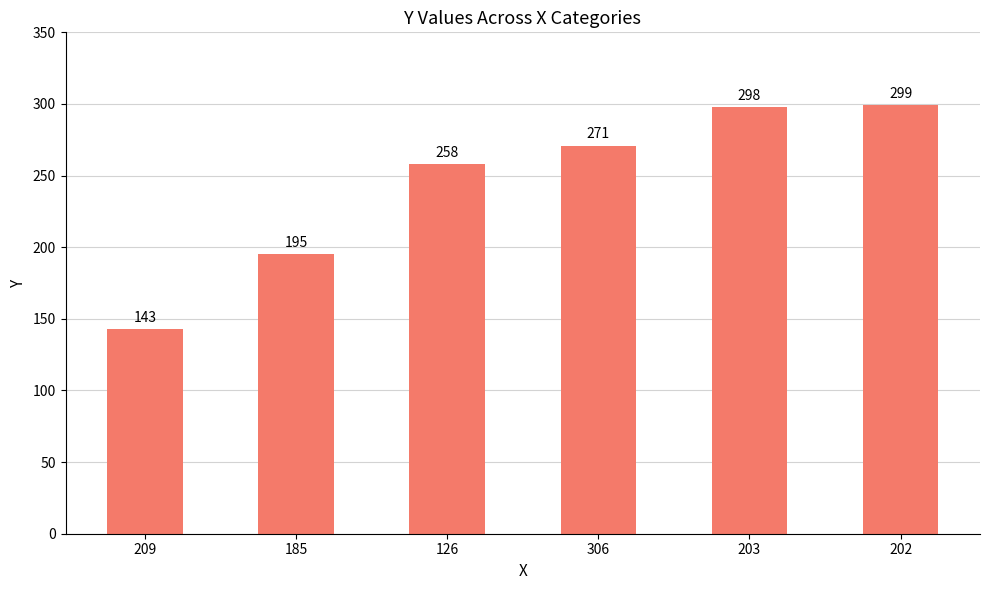

The value at 203 is 150. True or false?

False